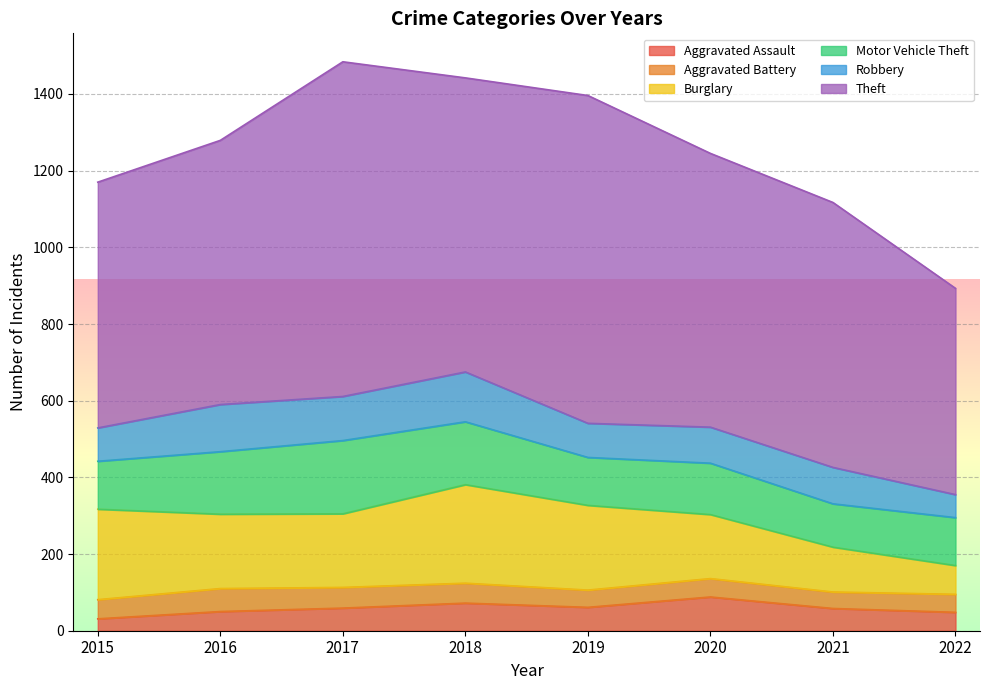

In Robbery, how many points are higher than both neighbors (excluding endpoints)?

3